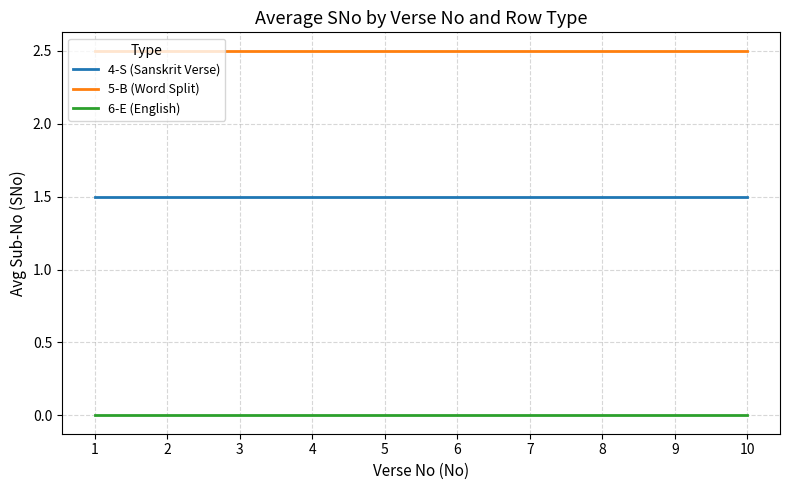

Reading left to right, extract all data points from this chart.

4-S (Sanskrit Verse): 1.5	1.5	1.5	1.5	1.5	1.5	1.5	1.5	1.5	1.5
5-B (Word Split): 2.5	2.5	2.5	2.5	2.5	2.5	2.5	2.5	2.5	2.5
6-E (English): 0.0	0.0	0.0	0.0	0.0	0.0	0.0	0.0	0.0	0.0